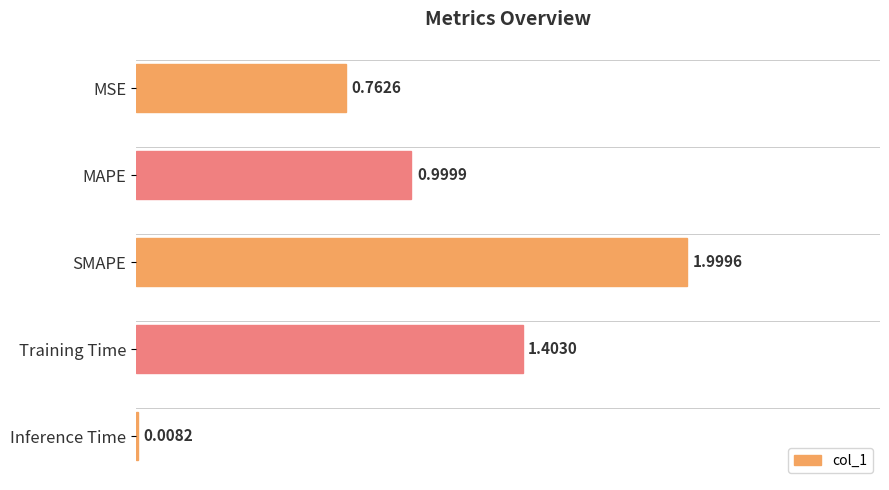

List the labels in order of value, largest first.

SMAPE, Training Time, MAPE, MSE, Inference Time